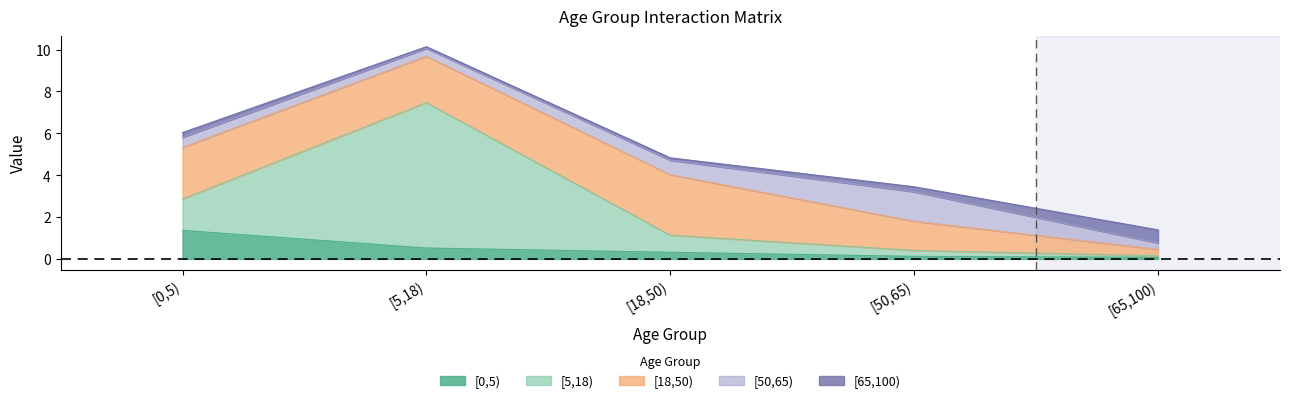

At which category does the chart reach its minimum across all series?

[65,100)